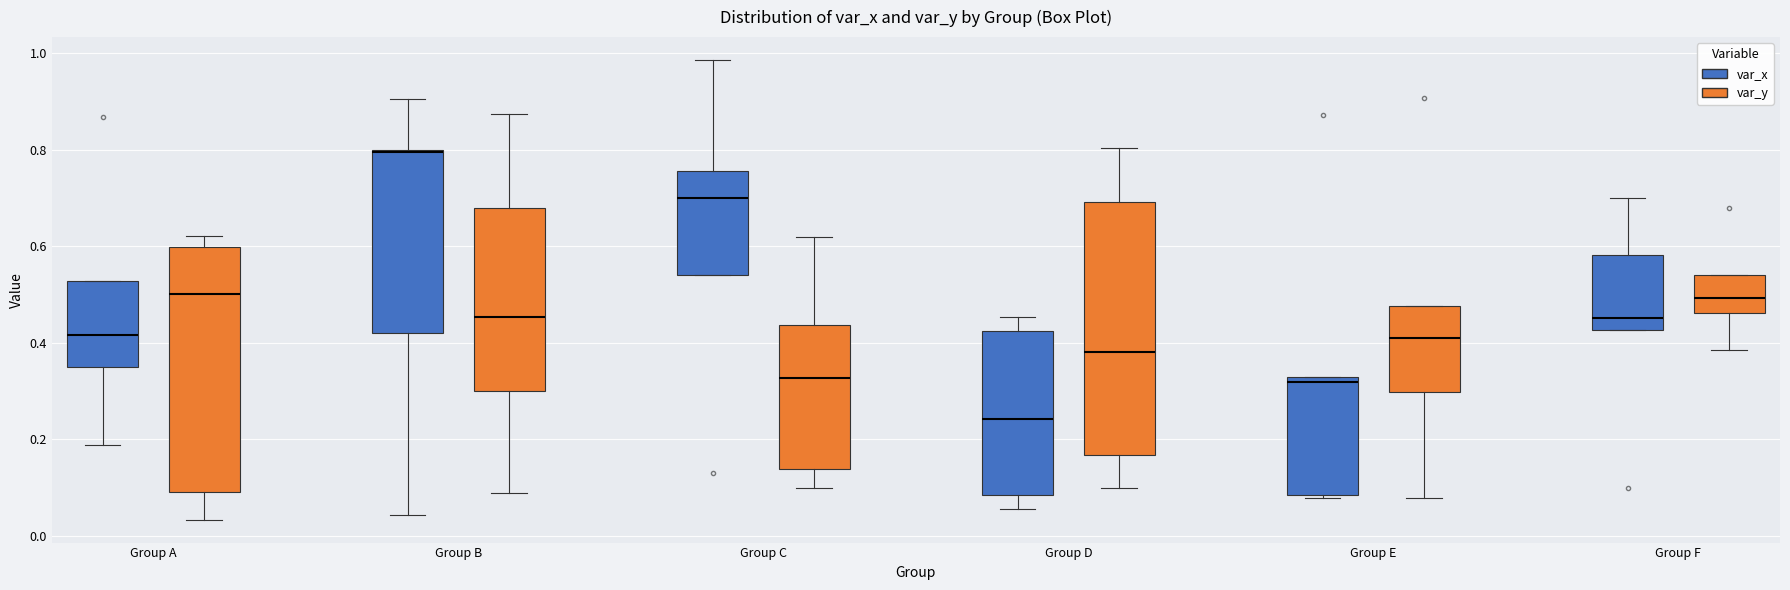

Reading left to right, read every box against the y-axis: the position of its median line, the range the box covers, and the ends of its whiskers. The values are not printed on the chart, so give them approximately, as read against the axis.

Group A (var_x): median 0.42, box 0.34 to 0.52, whiskers 0.18 to 0.52
Group A (var_y): median 0.50, box 0.10 to 0.60, whiskers 0.04 to 0.62
Group B (var_x): median 0.80, box 0.42 to 0.80, whiskers 0.04 to 0.90
Group B (var_y): median 0.46, box 0.30 to 0.68, whiskers 0.08 to 0.88
Group C (var_x): median 0.70, box 0.54 to 0.76, whiskers 0.54 to 0.98
Group C (var_y): median 0.32, box 0.14 to 0.44, whiskers 0.10 to 0.62
Group D (var_x): median 0.24, box 0.08 to 0.42, whiskers 0.06 to 0.46
Group D (var_y): median 0.38, box 0.16 to 0.70, whiskers 0.10 to 0.80
Group E (var_x): median 0.32 (just below the box's upper edge), box 0.08 to 0.32, whiskers 0.08 to 0.32
Group E (var_y): median 0.42, box 0.30 to 0.48, whiskers 0.08 to 0.48
Group F (var_x): median 0.46, box 0.42 to 0.58, whiskers 0.42 to 0.70
Group F (var_y): median 0.50, box 0.46 to 0.54, whiskers 0.38 to 0.54